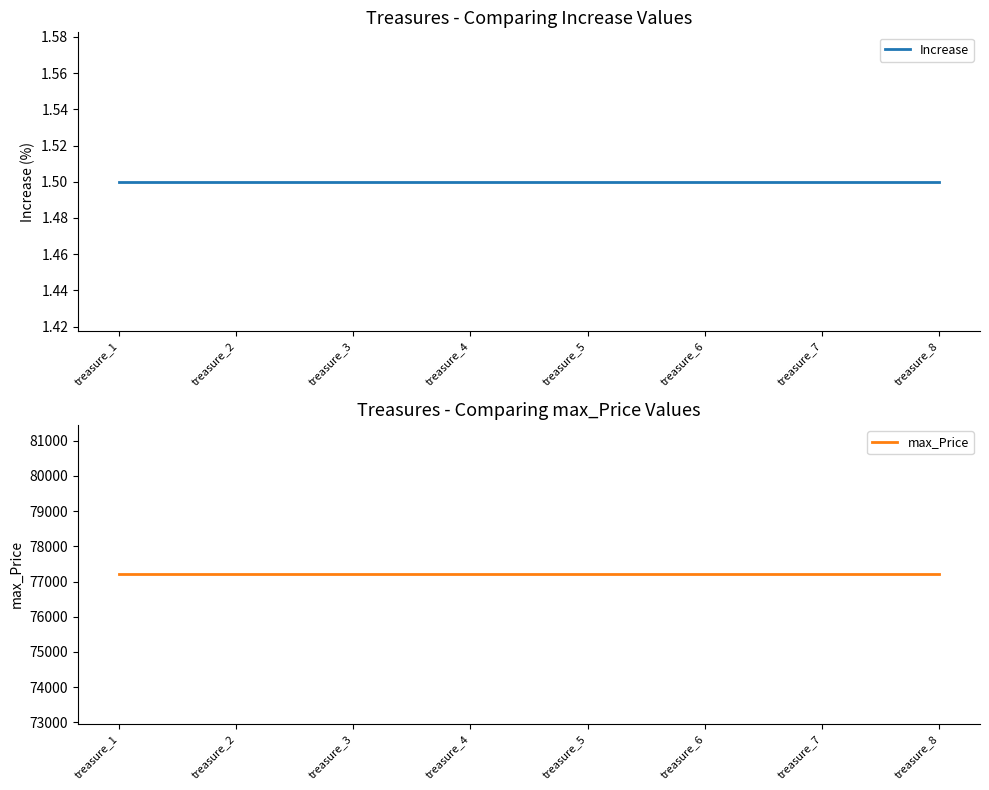

True or false: max_Price has a value of 128059.3 at treasure_7.

False